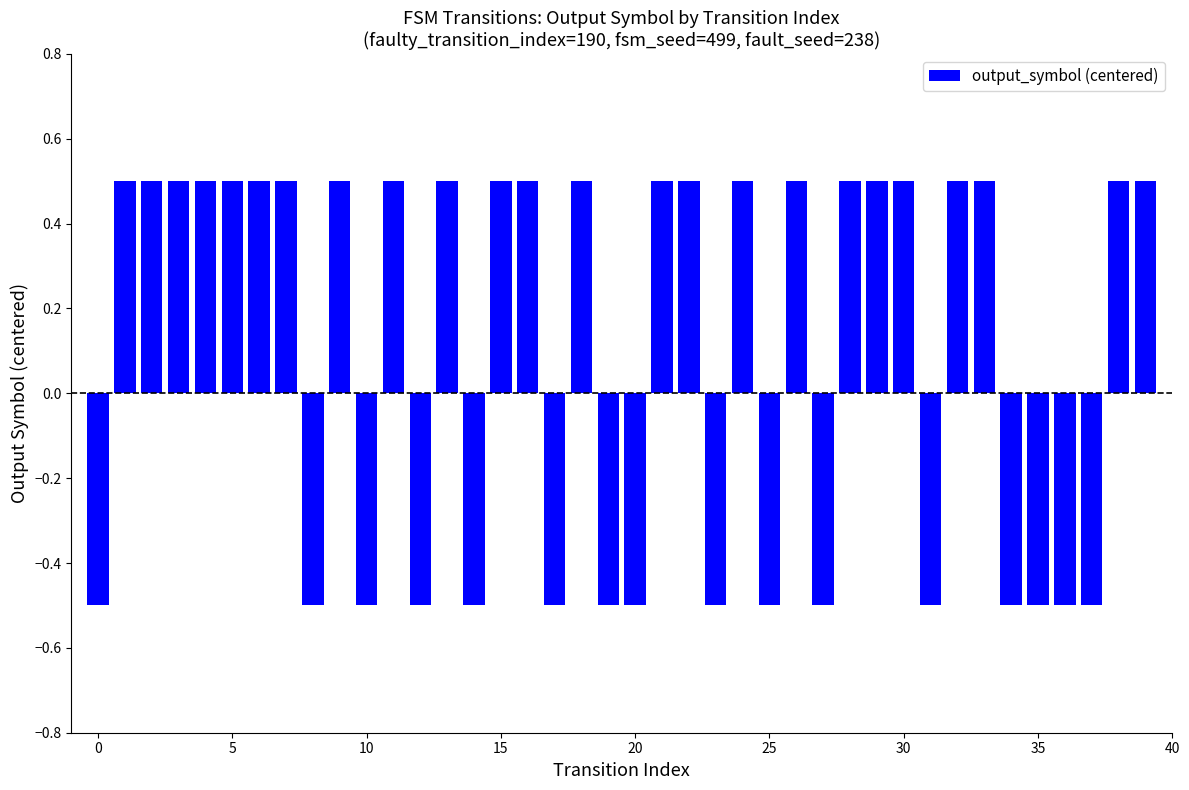

What is the difference between the second highest and minimum values?

1.0